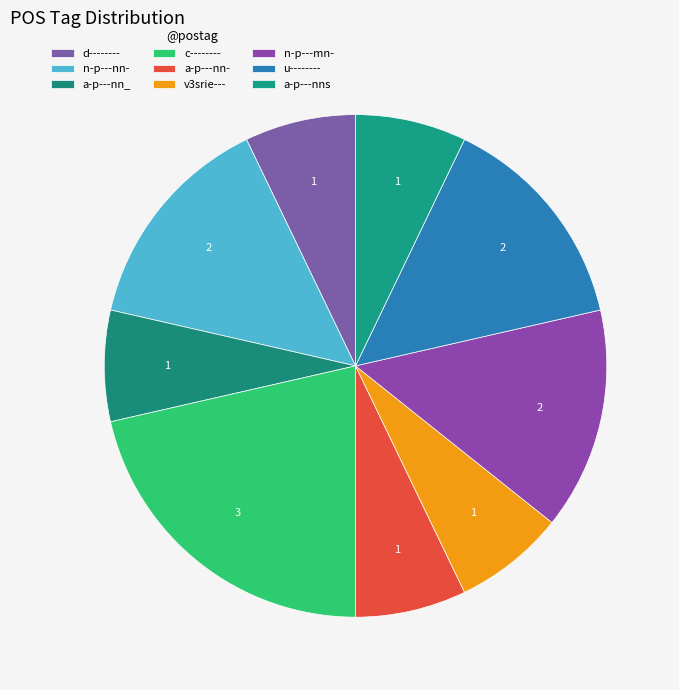

To the nearest percent, what is the difference between the largest and smallest slice percentages?

14%